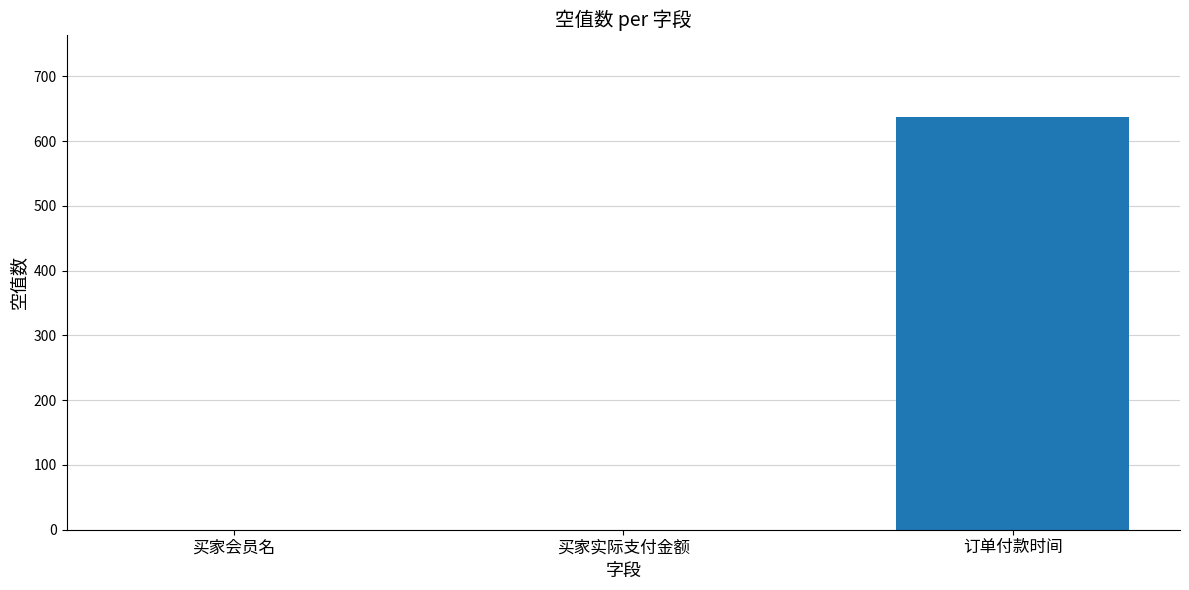

What is the change in value from 买家会员名 to 订单付款时间?

+637